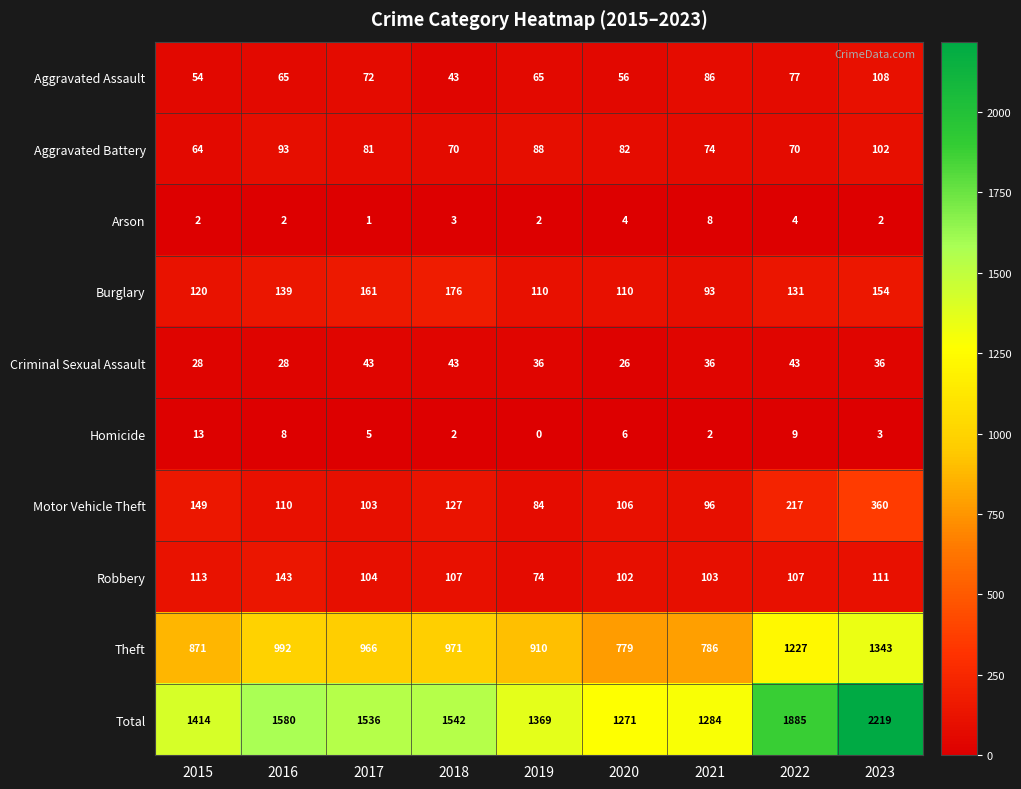

The Burglary series shows 139 at 2016. True or false?

True